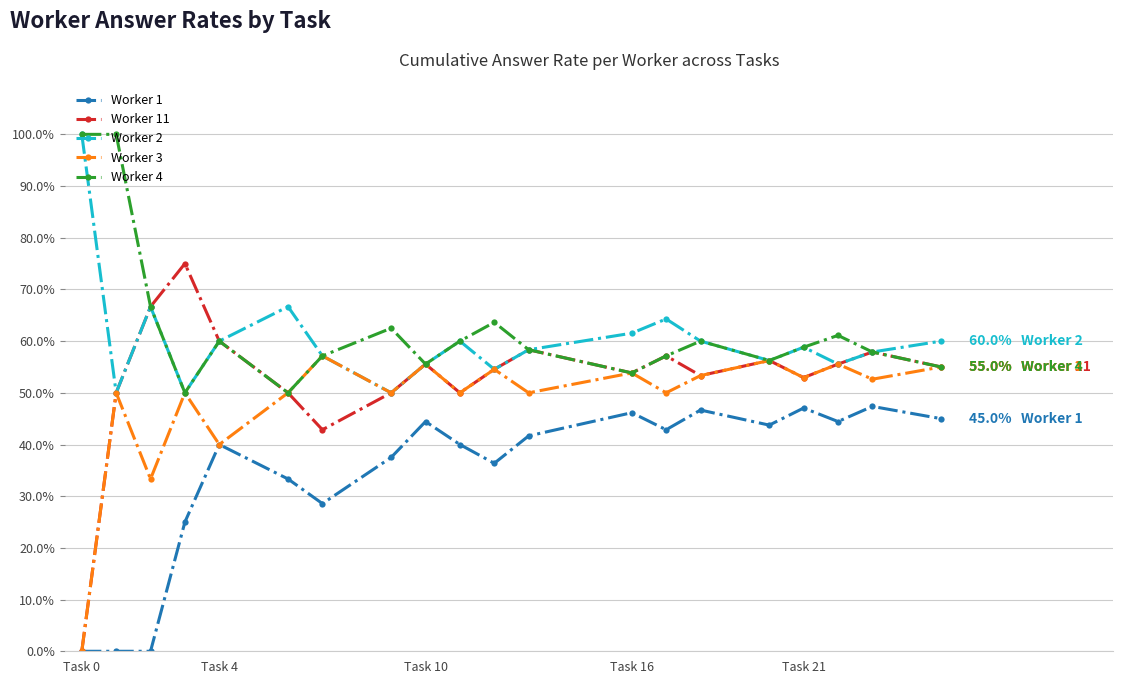

Which series has the widest spread of values?

Worker 11